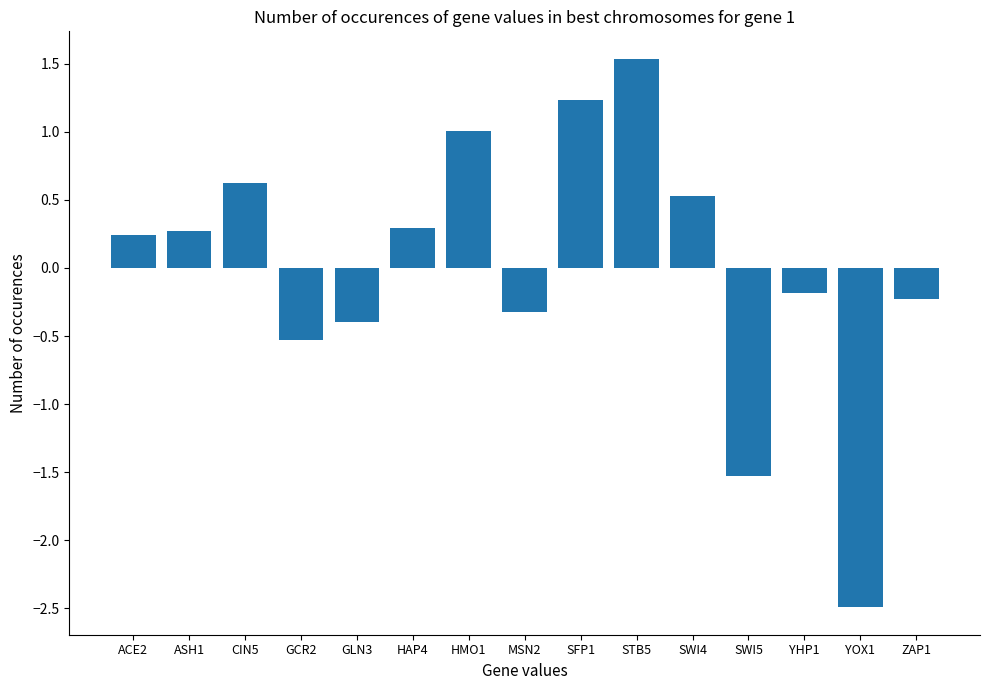

Reading left to right, list all the values displayed in this chart.

0.2	0.3	0.6	-0.5	-0.4	0.3	1.0	-0.3	1.2	1.5	0.5	-1.5	-0.2	-2.5	-0.2